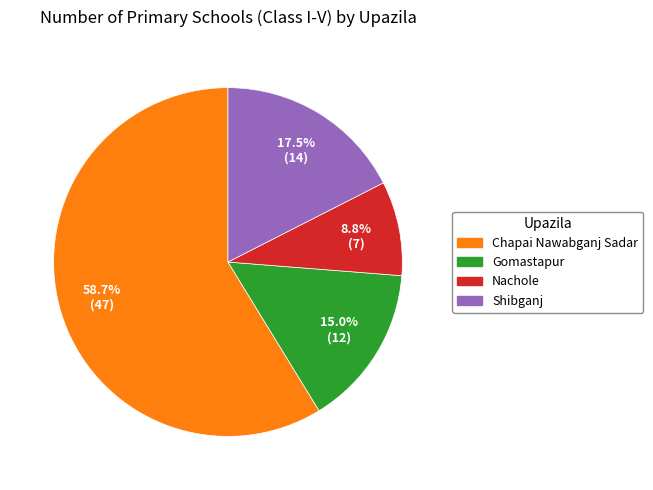

Rank the categories by value from lowest to highest.

Nachole, Gomastapur, Shibganj, Chapai Nawabganj Sadar